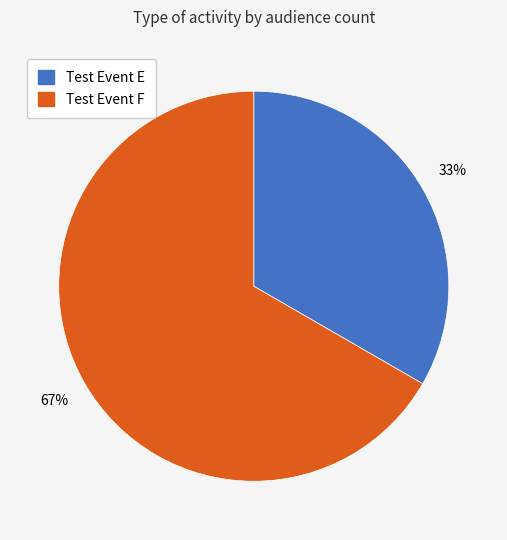

Between Test Event F and Test Event E, which is larger?

Test Event F